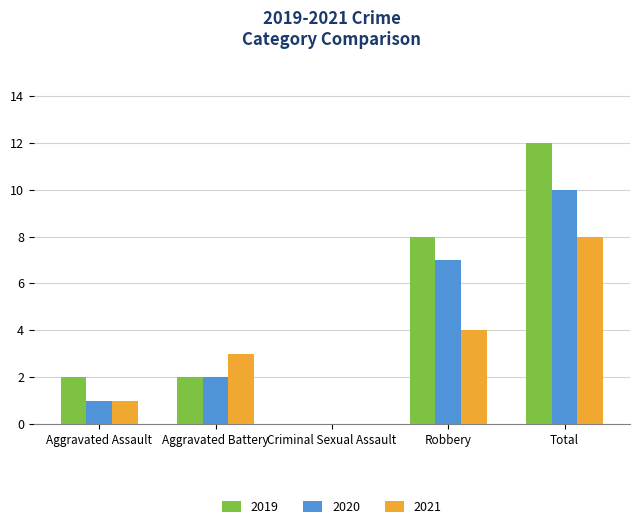

Which label corresponds to the largest value in the chart?

Total